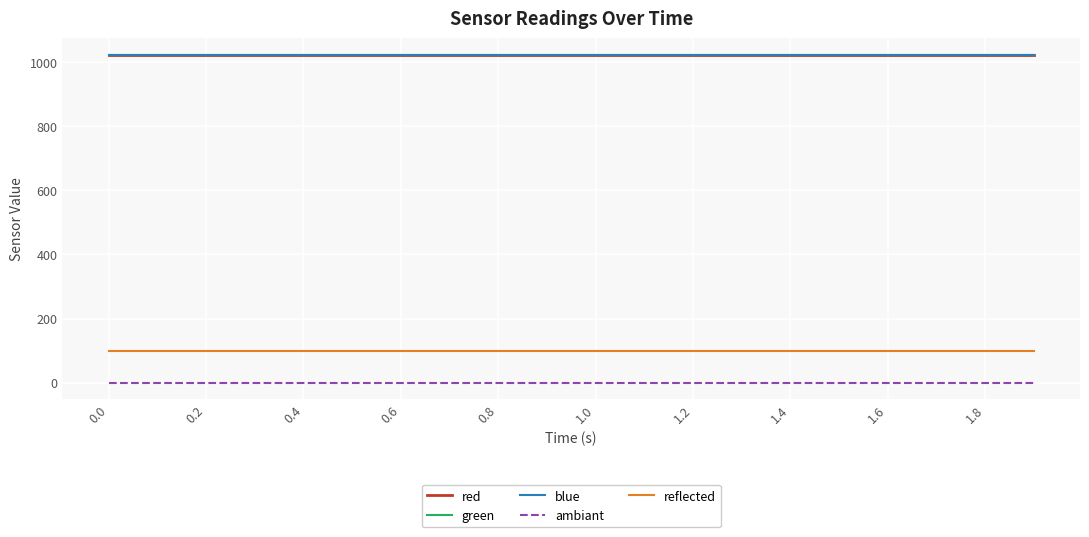

True or false: blue and red intersect in this chart.

False